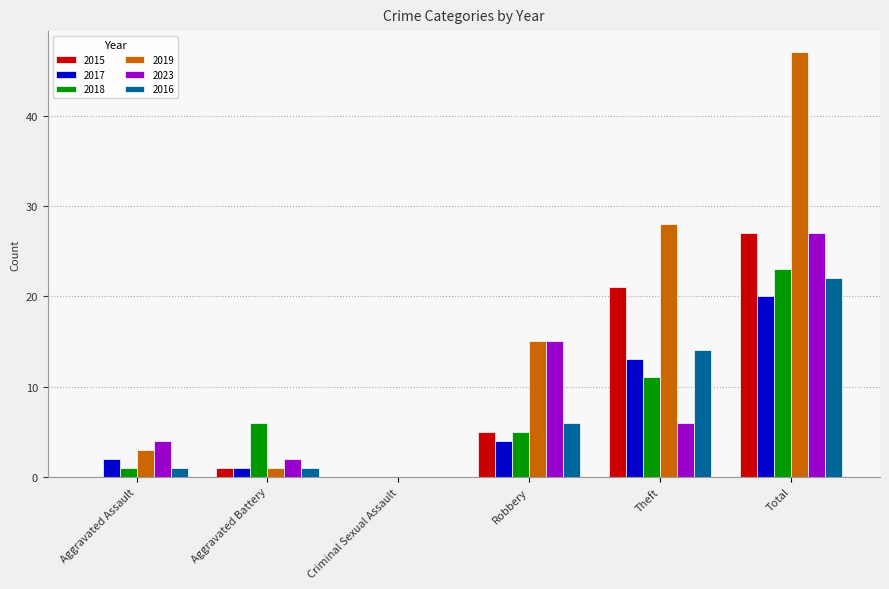

What is the sum of the 2016 values at Criminal Sexual Assault and Robbery?

6